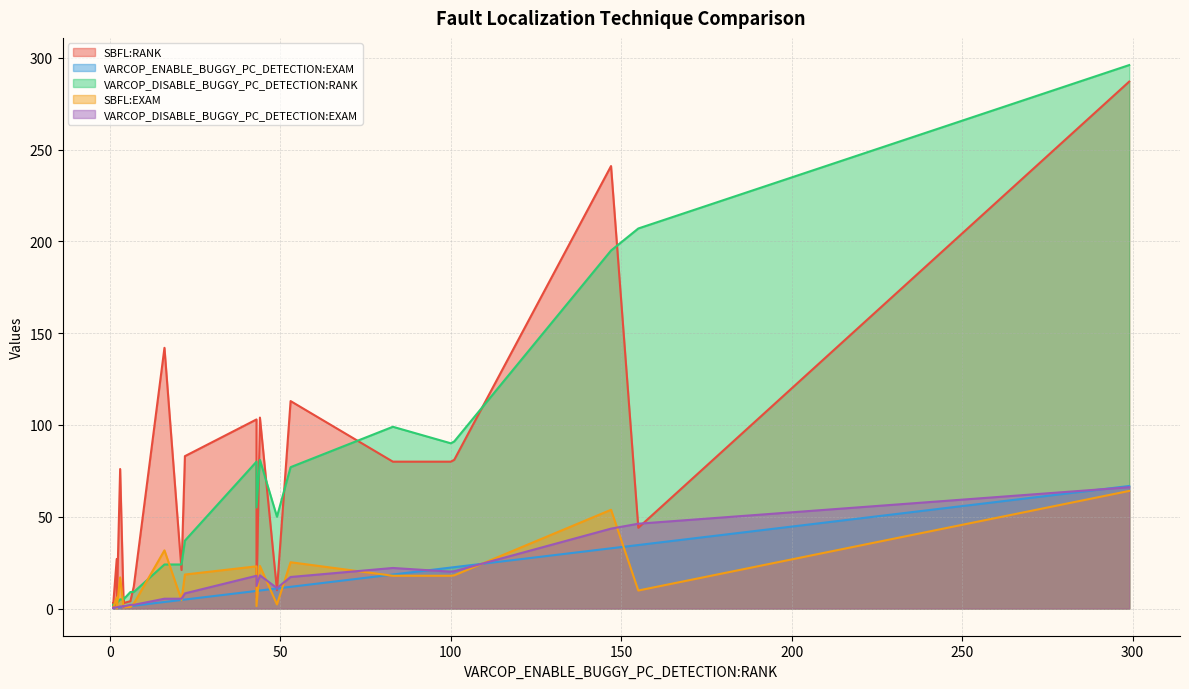

Between which two adjacent categories do VARCOP_ENABLE_BUGGY_PC_DETECTION:EXAM and SBFL:EXAM first intersect?

1 and 2